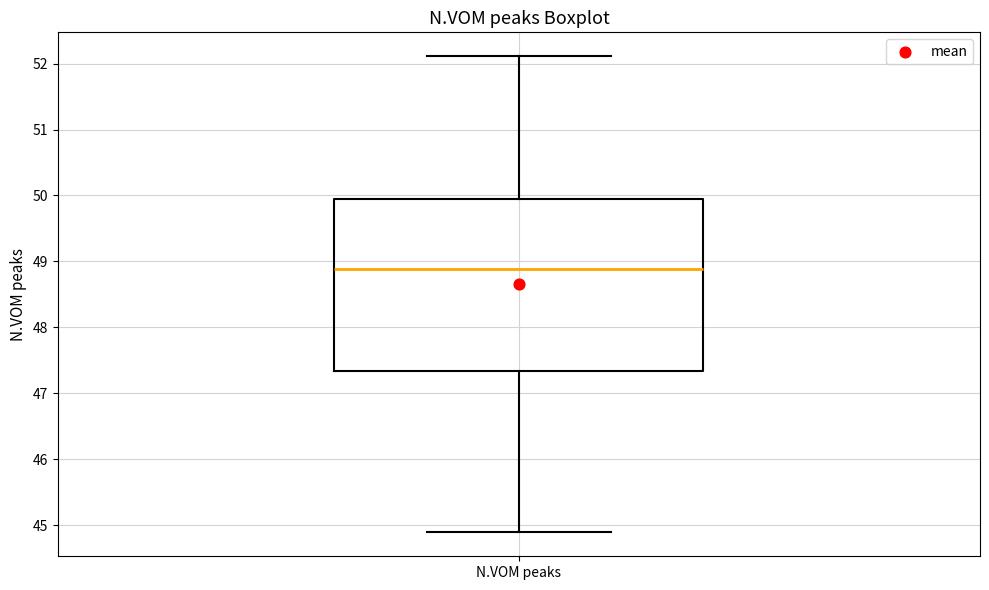

Transcribe this box plot: give where the median line is, the range the box spans, and where the two whiskers end, as read against the y-axis. The values are not printed on the chart, so give them approximately, as read against the axis.

median 48.9, box 47.3 to 49.9, whiskers 44.9 to 52.1